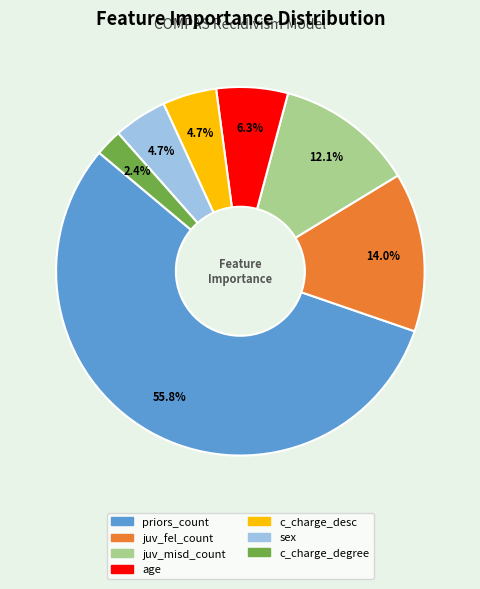

What is the total percentage of c_charge_degree and juv_misd_count?

14.5%